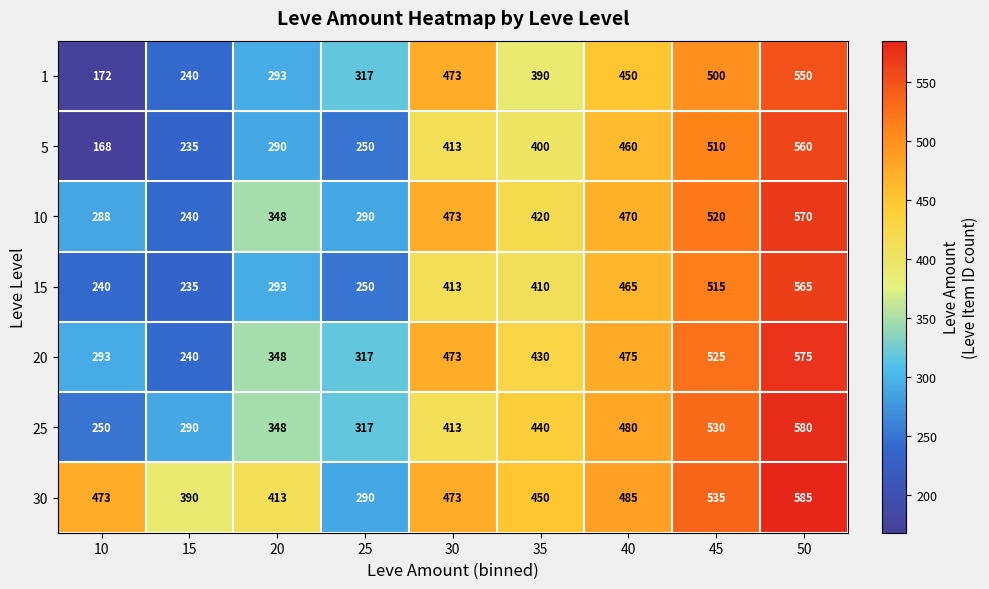

Which series has the largest total across all categories?

30